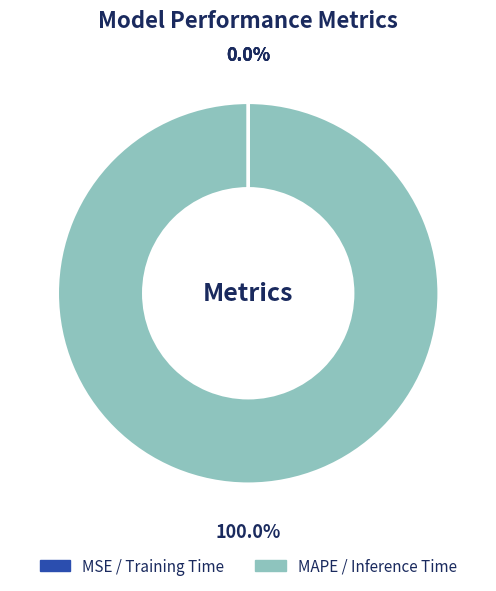

To the nearest percent, what is the difference between the largest and smallest slice percentages?

100%